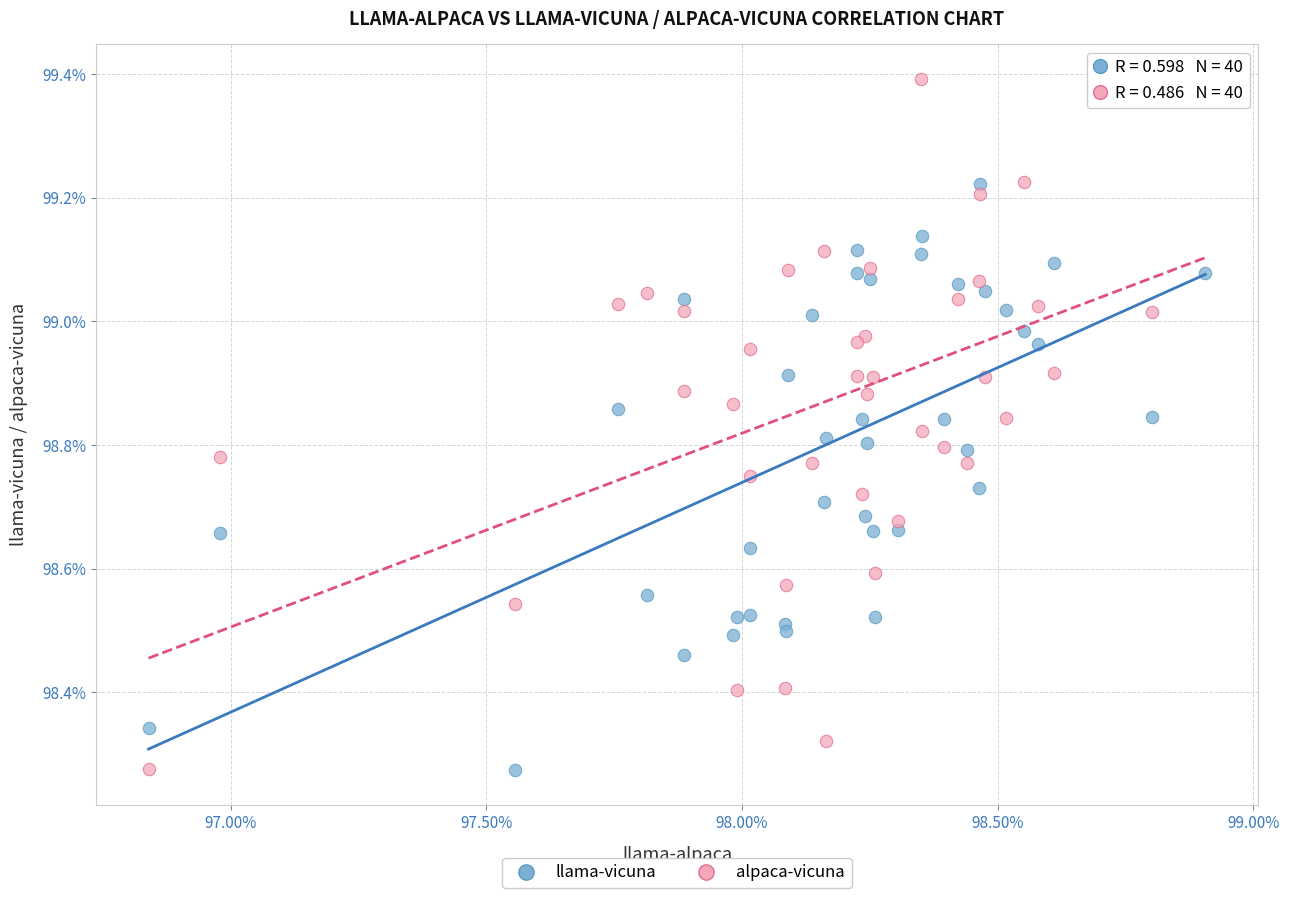

Which series reaches the maximum Y coordinate?

alpaca-vicuna